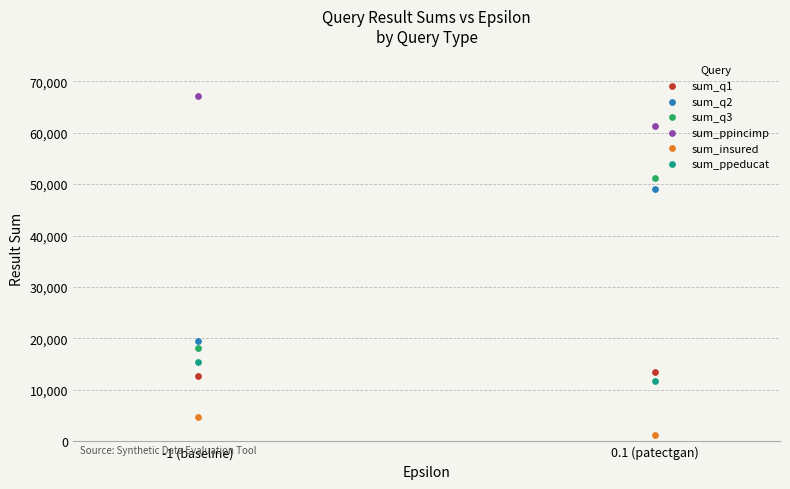

What are all the series names shown in the legend?

sum_q1, sum_q2, sum_q3, sum_ppincimp, sum_insured, sum_ppeducat